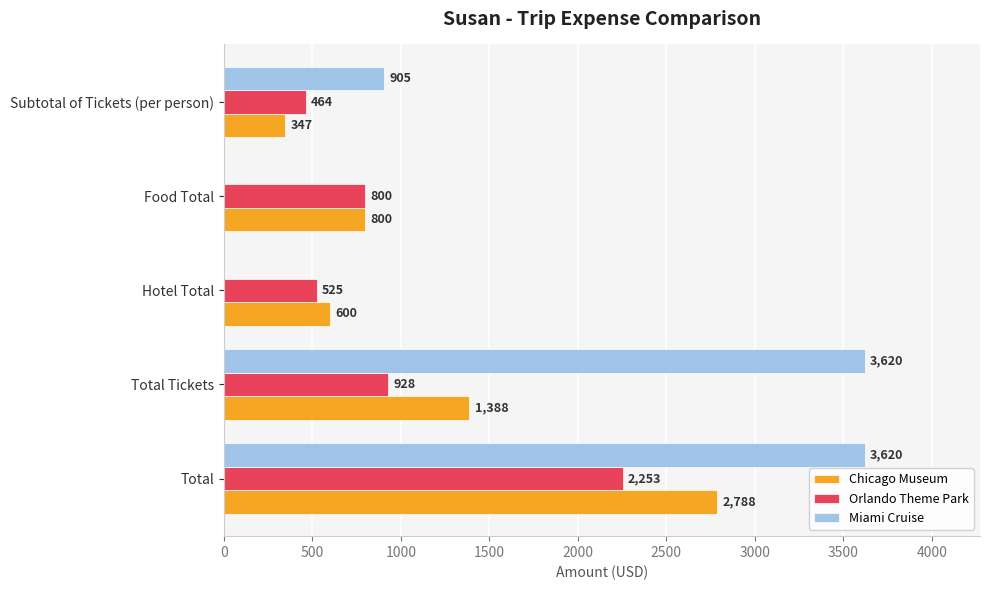

At which category is the sum across all series the highest?

Total